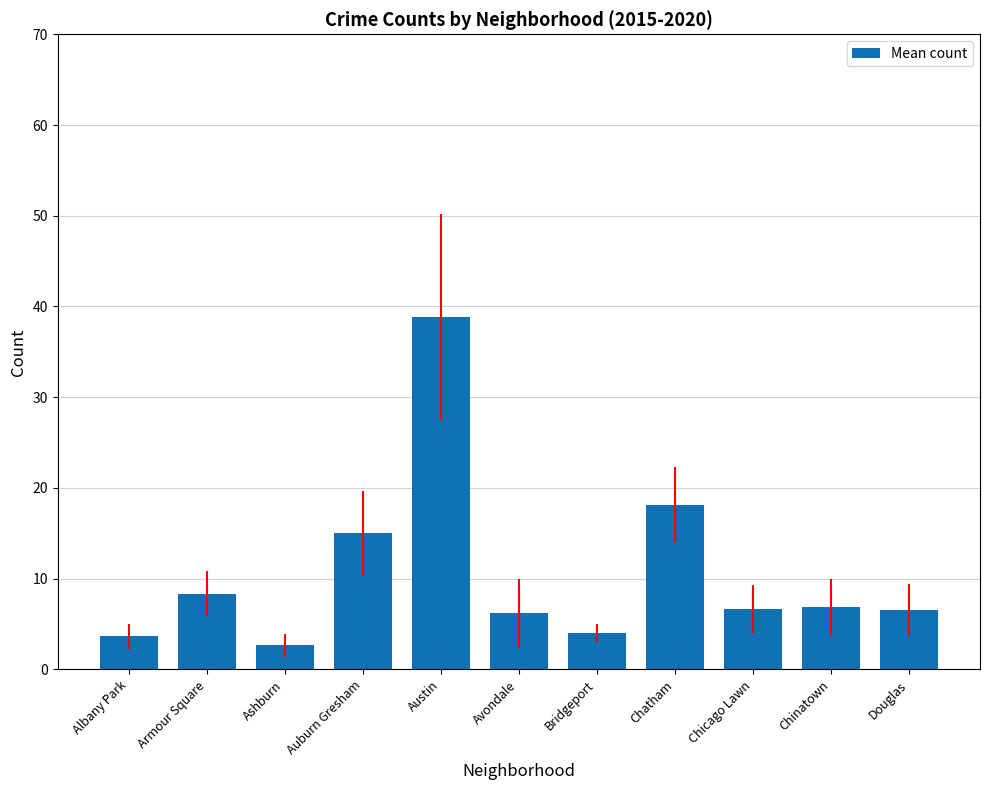

At which label is the value closest to 20?

Chatham